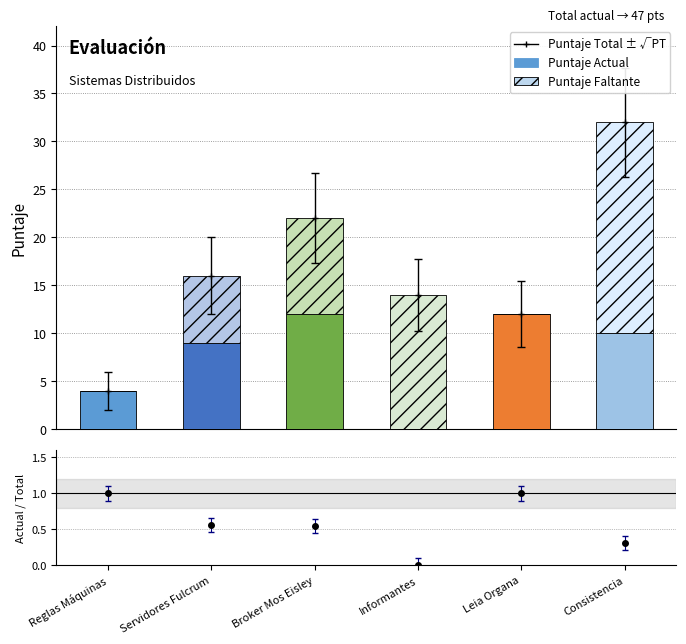

How many data points in Puntaje Faltante are less than 10?

3